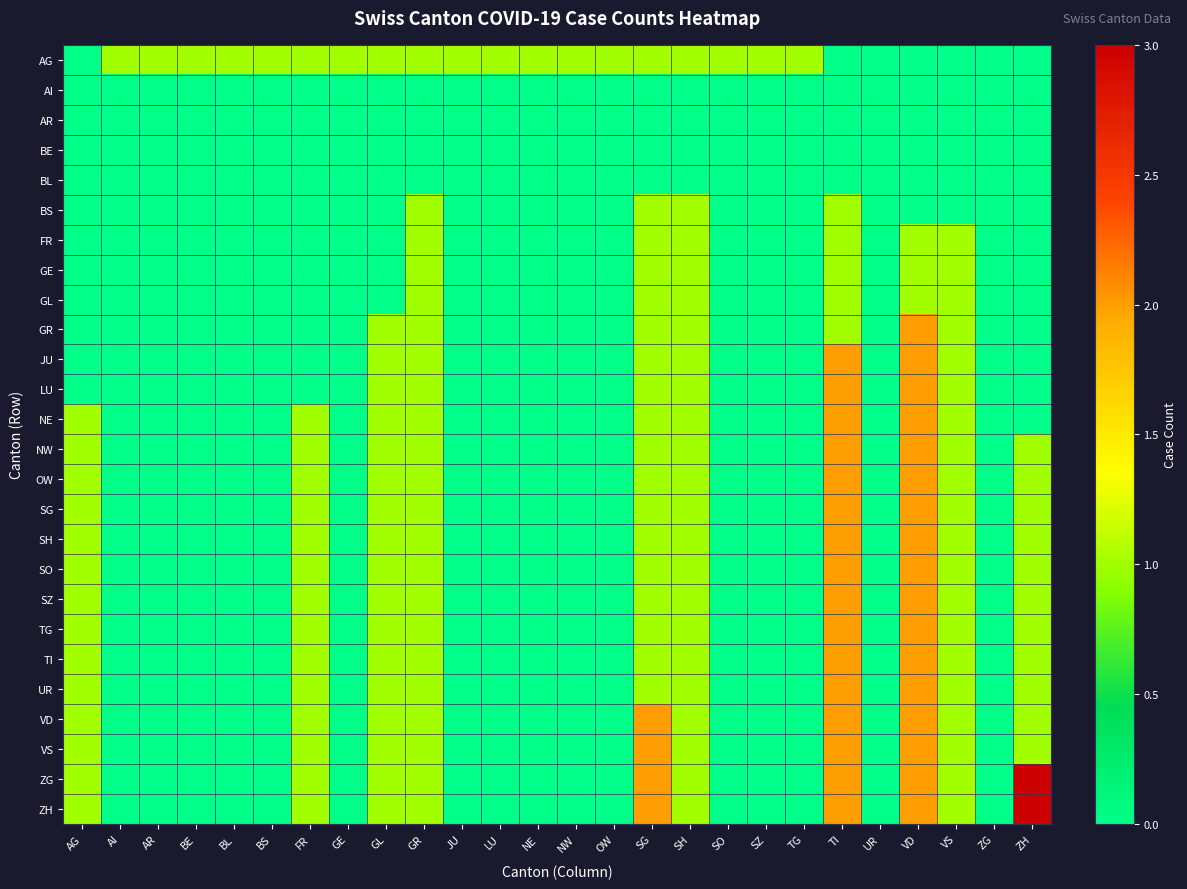

List the series in order of their peak value, lowest first.

AI, AR, BE, BL, AG, BS, FR, GE, GL, GR, JU, LU, NE, NW, OW, SG, SH, SO, SZ, TG, TI, UR, VD, VS, ZG, ZH